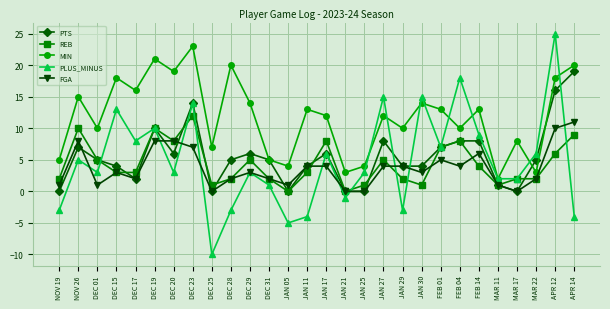

How many interior local peaks does the MIN series have?

10